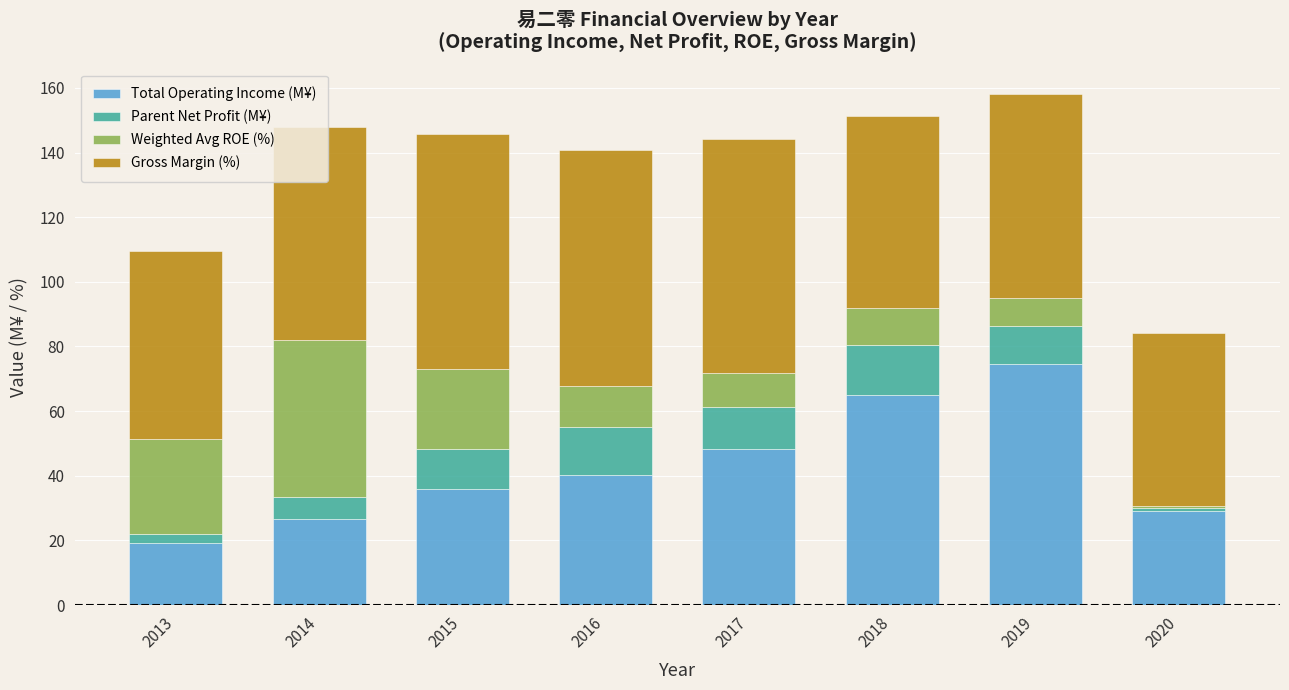

What is the average value of the Total Operating Income (M¥) series?

42.4